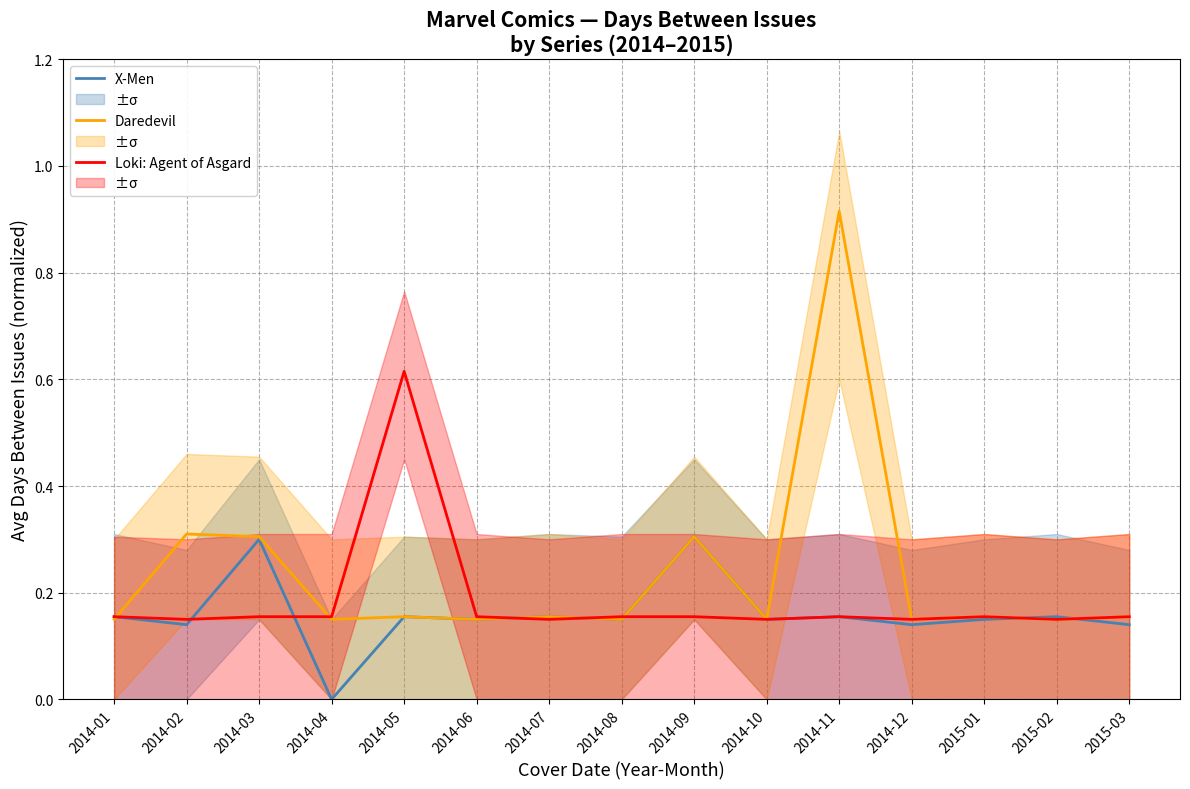

List the series in order of their peak value, lowest first.

X-Men, Loki: Agent of Asgard, Daredevil